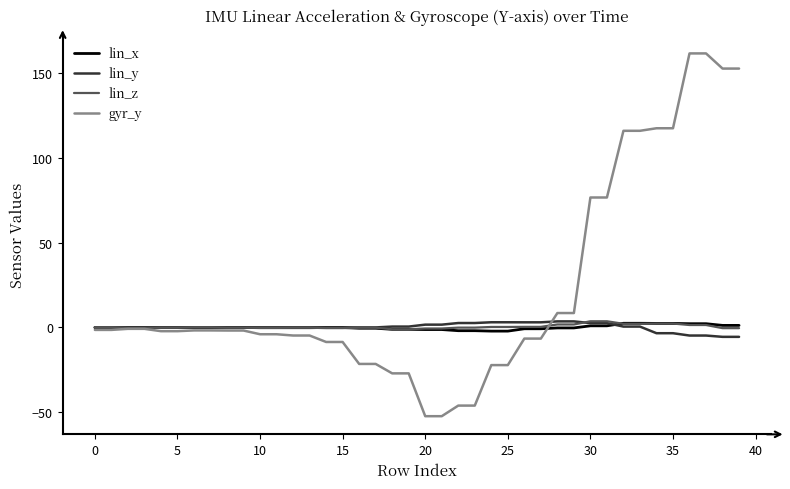

Which series has the widest spread of values?

gyr_y